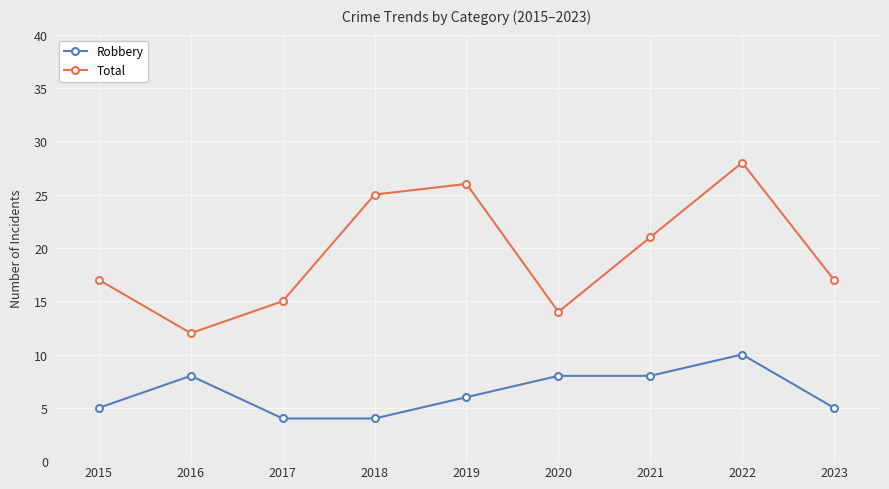

True or false: Total has more than 2 points higher than both neighbors.

False